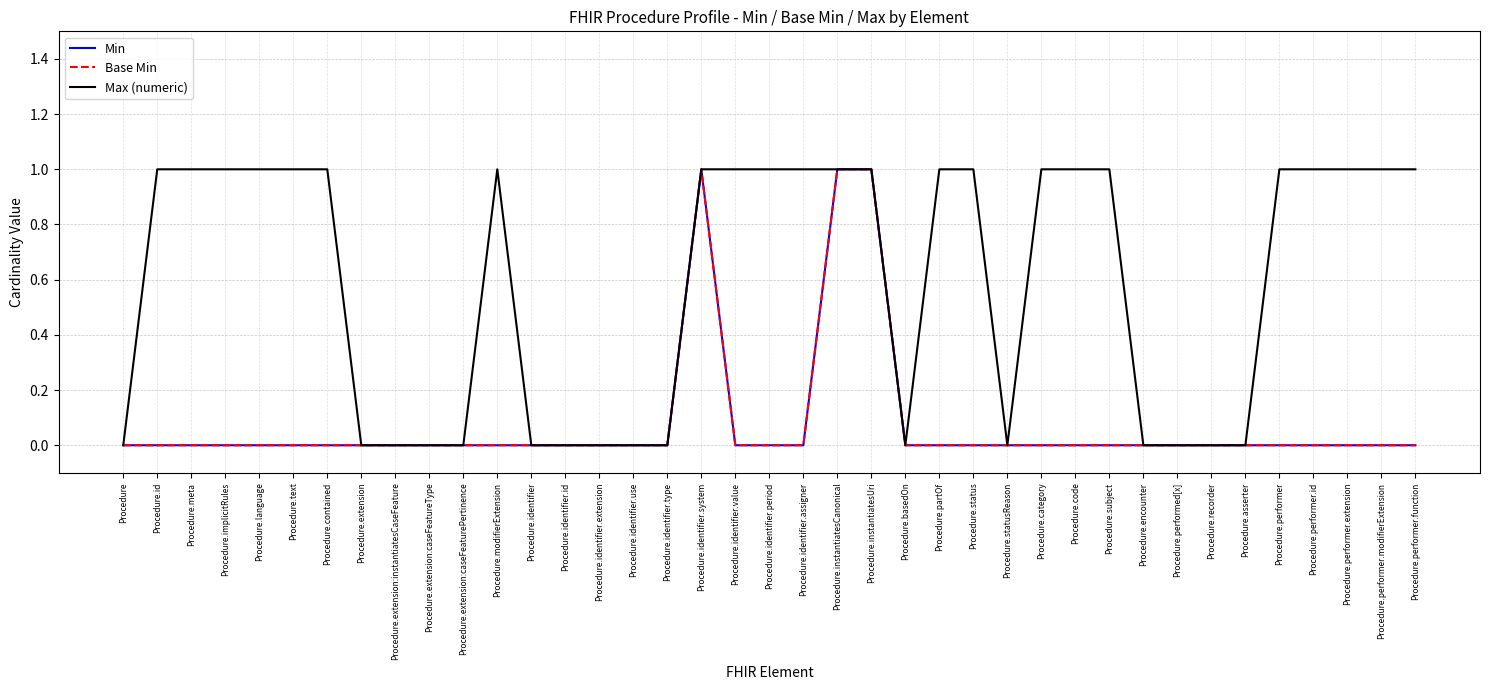

Which has a higher value, Procedure.contained or Procedure.extension:caseFeaturePertinence?

Procedure.contained